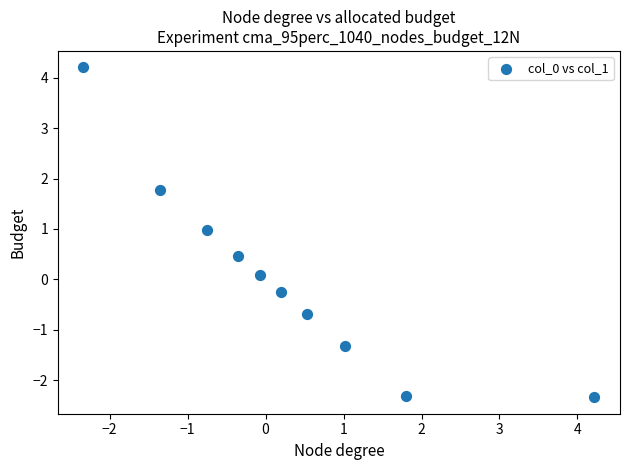

What is the range of Y values (max minus min)?

6.5